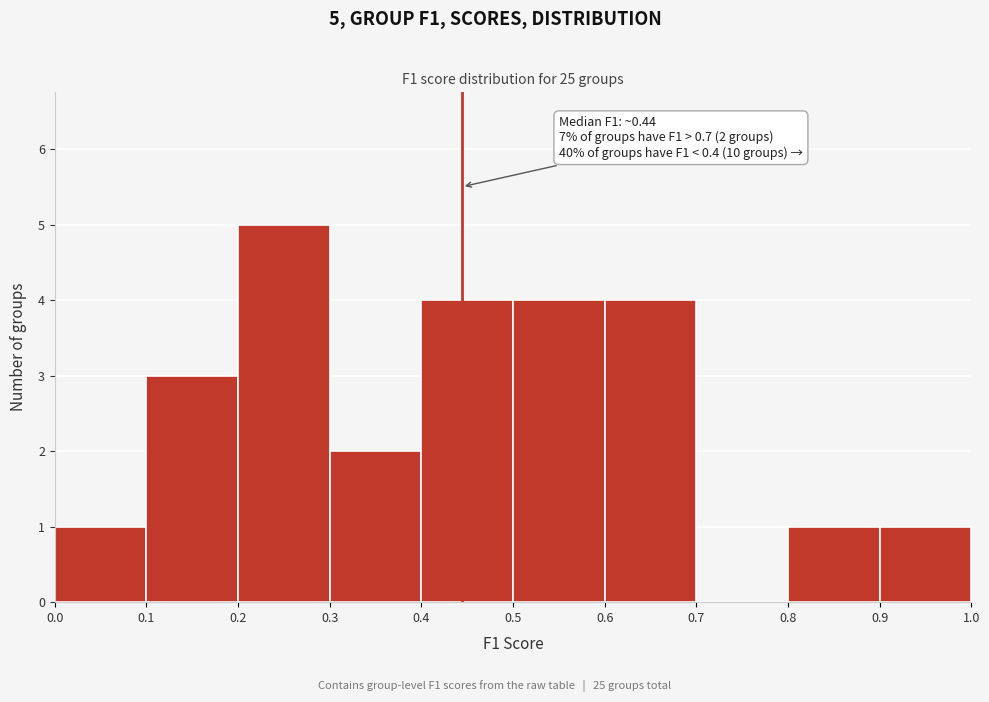

Over which range of the x-axis is the bar tallest?

0.2 to 0.3